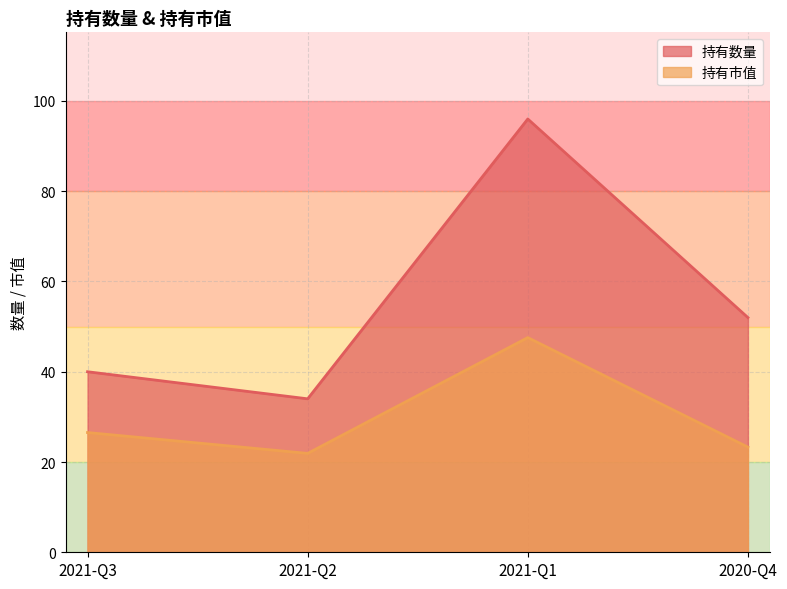

What are all the series names shown in the legend?

持有数量, 持有市值